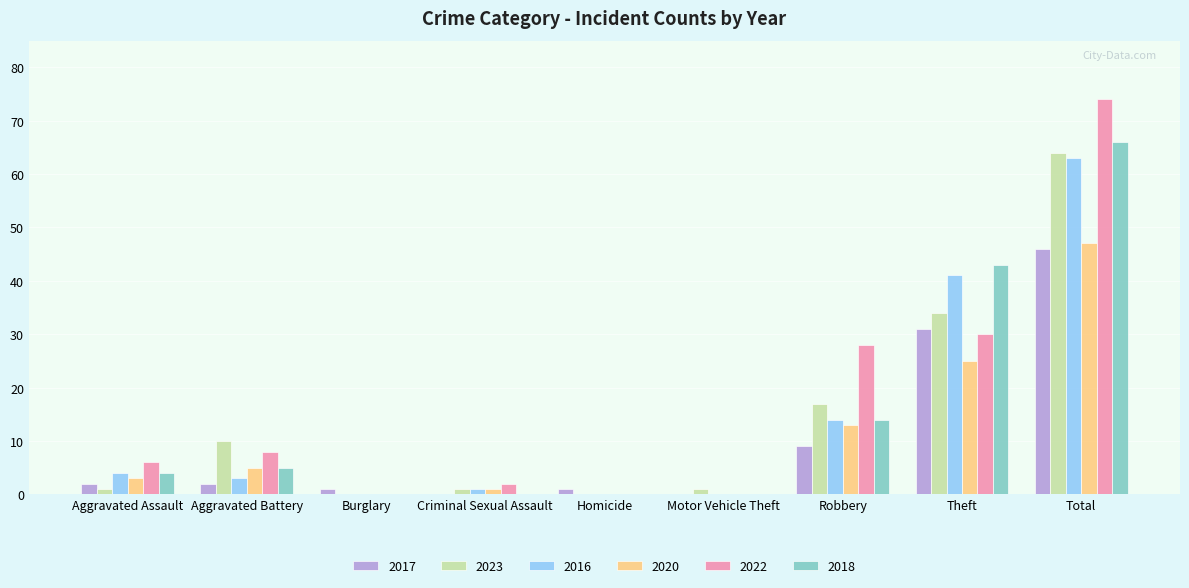

Which series changed the most between Aggravated Battery and Burglary?

2023